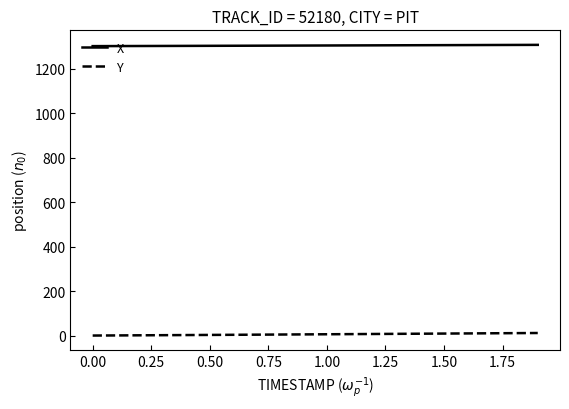

True or false: Y and X intersect in this chart.

False